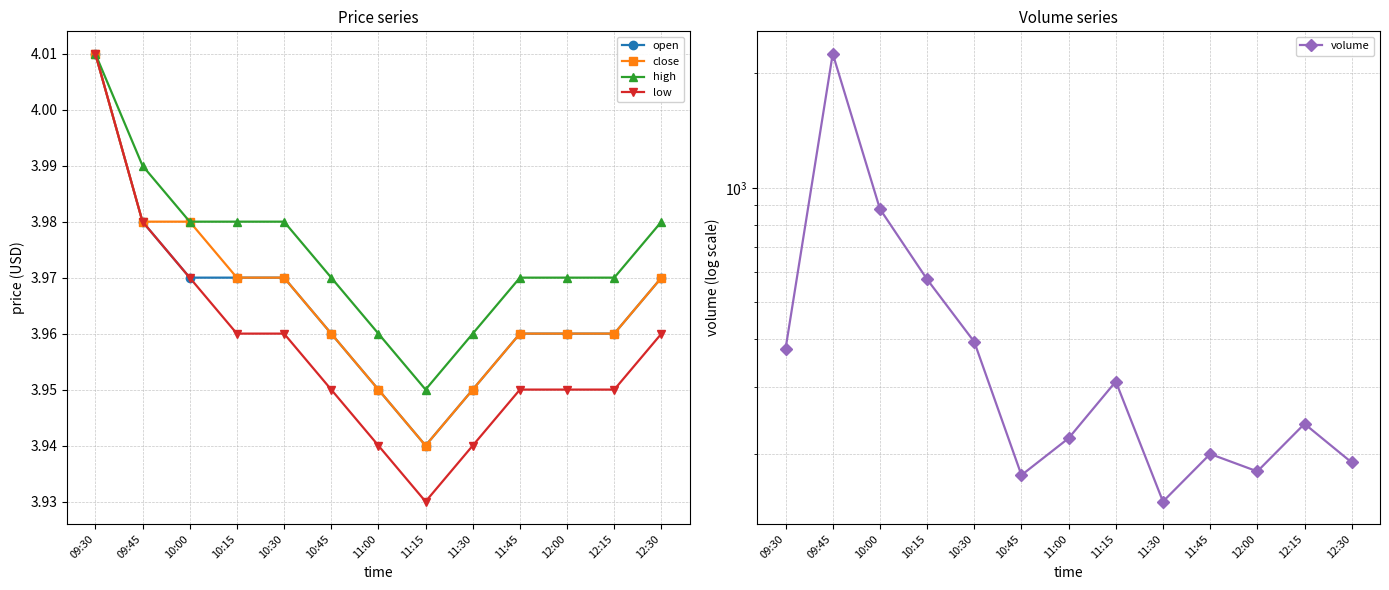

Is this an area chart (filled region under the line)?

No